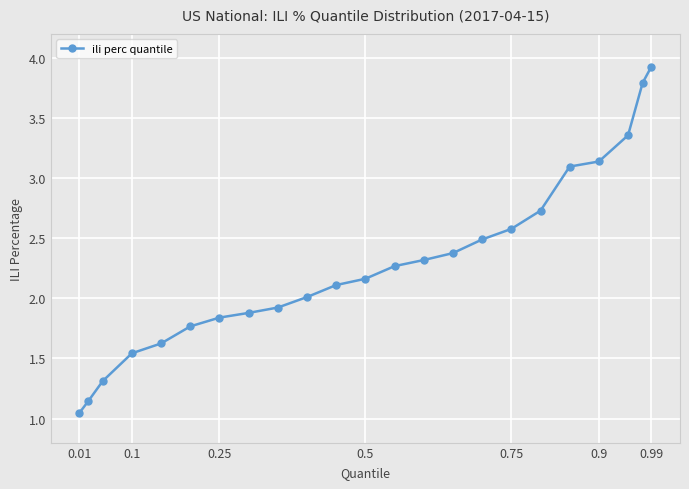

True or false: the data has more than 1 interior local peaks.

False